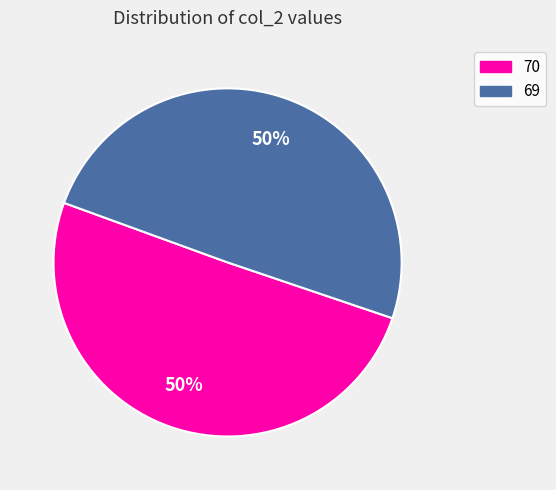

What is the largest slice in the pie chart?

70